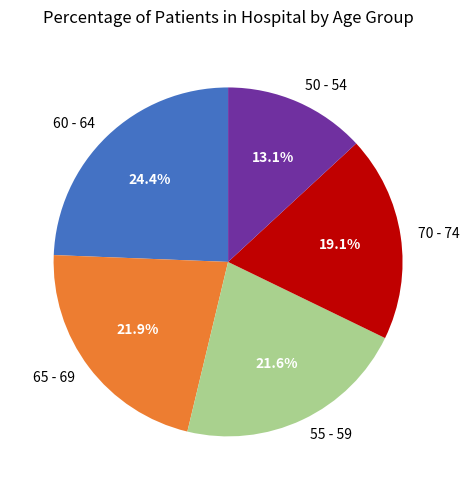

How much of the chart is everything except 50 - 54?

86.9%